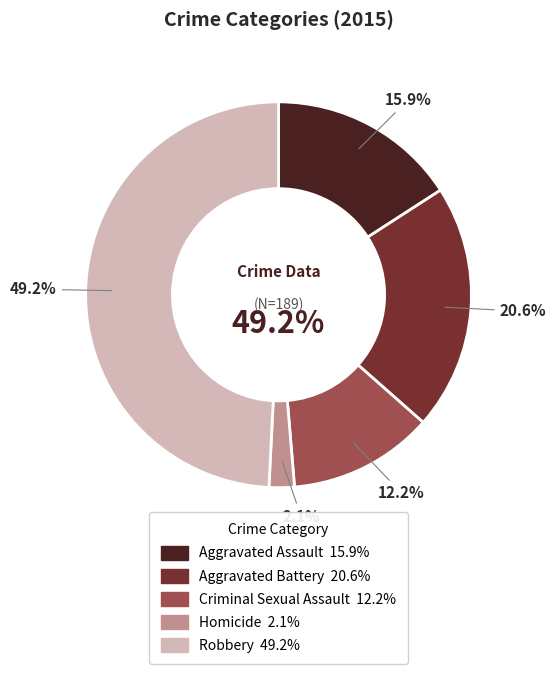

The Aggravated Assault slice represents 3% of the pie. True or false?

False